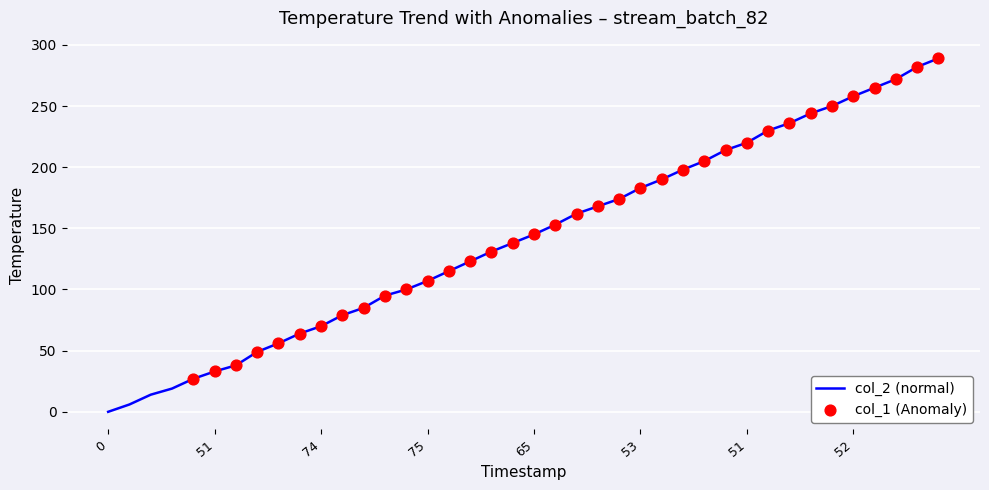

What is the greatest value displayed?

289